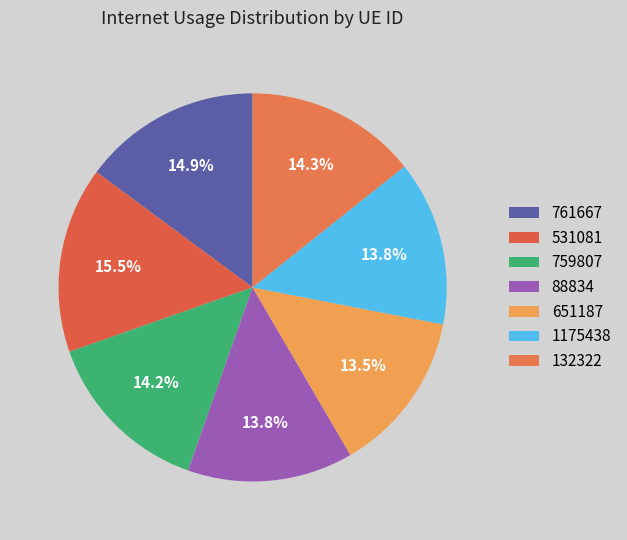

To the nearest percent, what is the difference between the 88834 and 761667 slice percentages?

1%